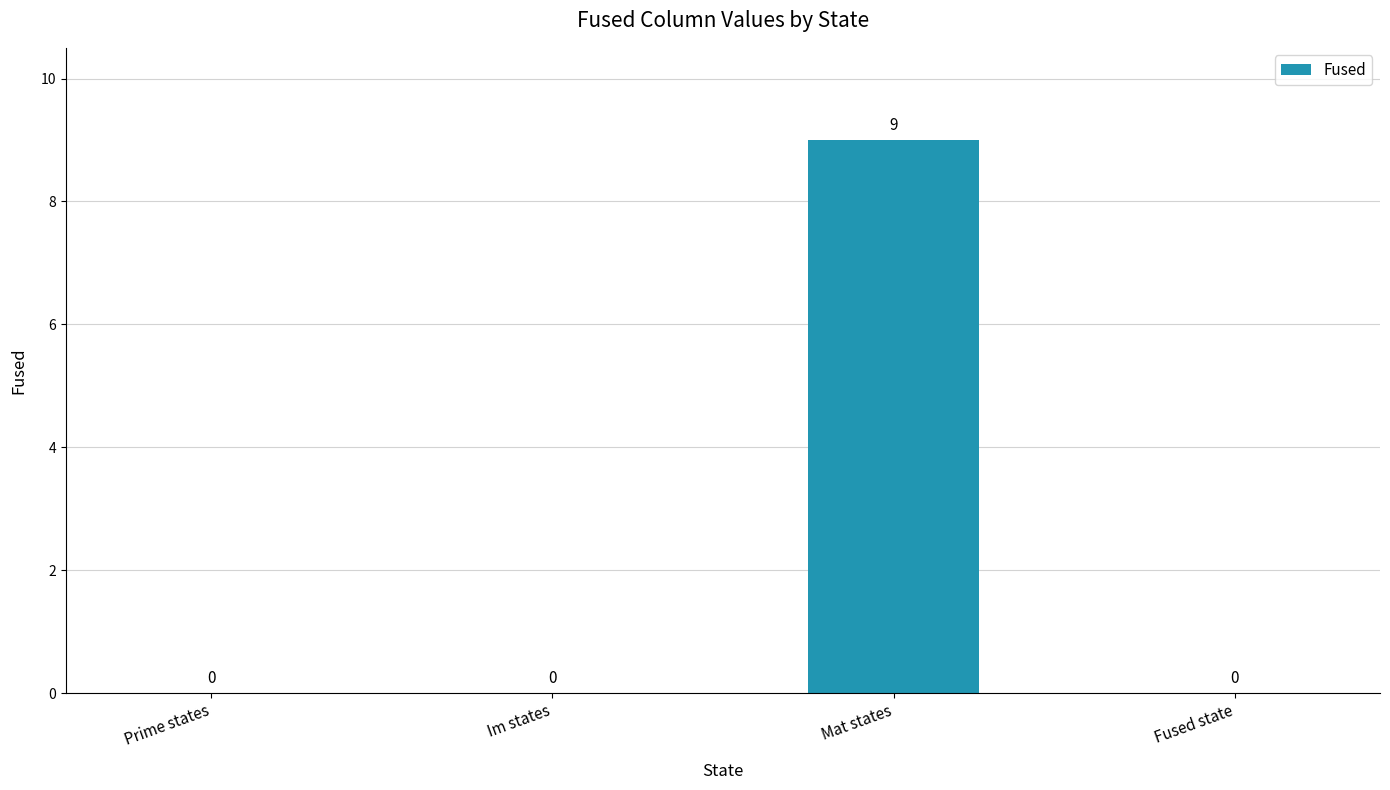

Reading left to right, extract all data points from this chart.

0	0	9	0